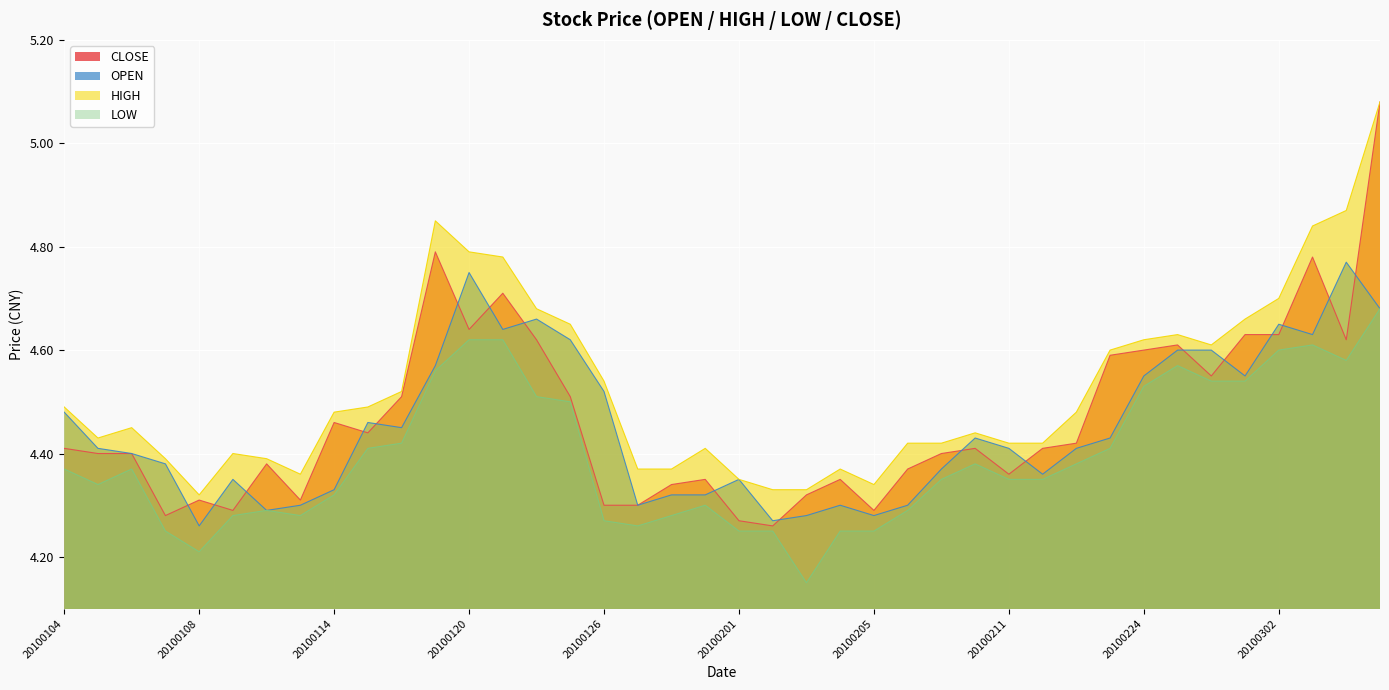

Reading left to right, transcribe all the data shown in this chart.

CLOSE: 4.4	4.4	4.4	4.3	4.3	4.3	4.4	4.3	4.5	4.4	4.5	4.8	4.6	4.7	4.6	4.5	4.3	4.3	4.3	4.3	4.3	4.3	4.3	4.3	4.3	4.4	4.4	4.4	4.4	4.4	4.4	4.6	4.6	4.6	4.5	4.6	4.6	4.8	4.6	5.1
OPEN: 4.5	4.4	4.4	4.4	4.3	4.3	4.3	4.3	4.3	4.5	4.5	4.6	4.8	4.6	4.7	4.6	4.5	4.3	4.3	4.3	4.3	4.3	4.3	4.3	4.3	4.3	4.4	4.4	4.4	4.4	4.4	4.4	4.5	4.6	4.6	4.5	4.7	4.6	4.8	4.7
HIGH: 4.5	4.4	4.5	4.4	4.3	4.4	4.4	4.4	4.5	4.5	4.5	4.8	4.8	4.8	4.7	4.7	4.5	4.4	4.4	4.4	4.3	4.3	4.3	4.4	4.3	4.4	4.4	4.4	4.4	4.4	4.5	4.6	4.6	4.6	4.6	4.7	4.7	4.8	4.9	5.1
LOW: 4.4	4.3	4.4	4.2	4.2	4.3	4.3	4.3	4.3	4.4	4.4	4.6	4.6	4.6	4.5	4.5	4.3	4.3	4.3	4.3	4.2	4.2	4.2	4.2	4.2	4.3	4.3	4.4	4.3	4.3	4.4	4.4	4.5	4.6	4.5	4.5	4.6	4.6	4.6	4.7